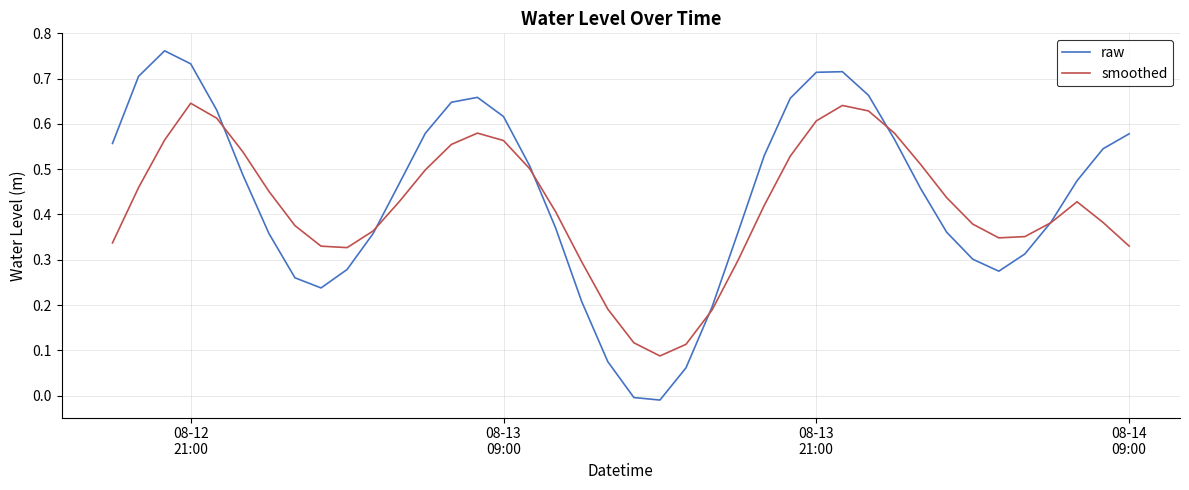

Which series has the largest total across all categories?

raw